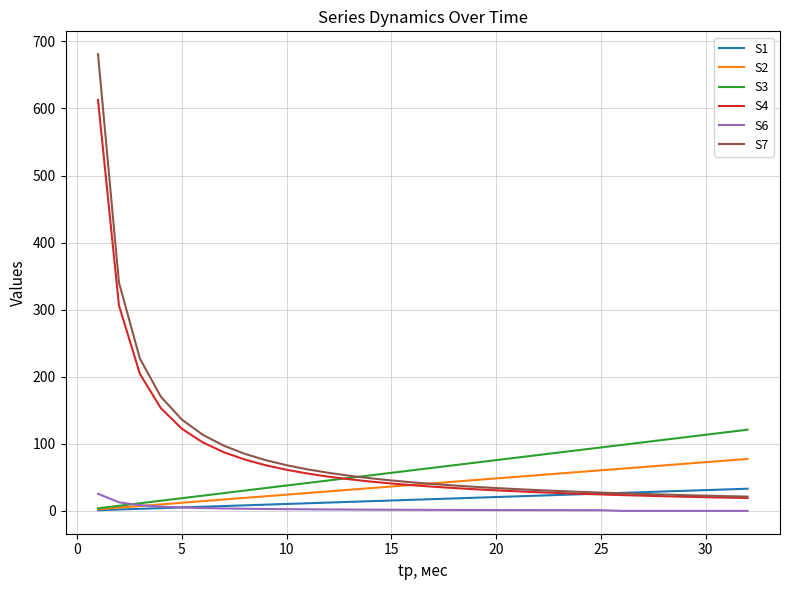

True or false: S6 and S4 cross at least once.

False